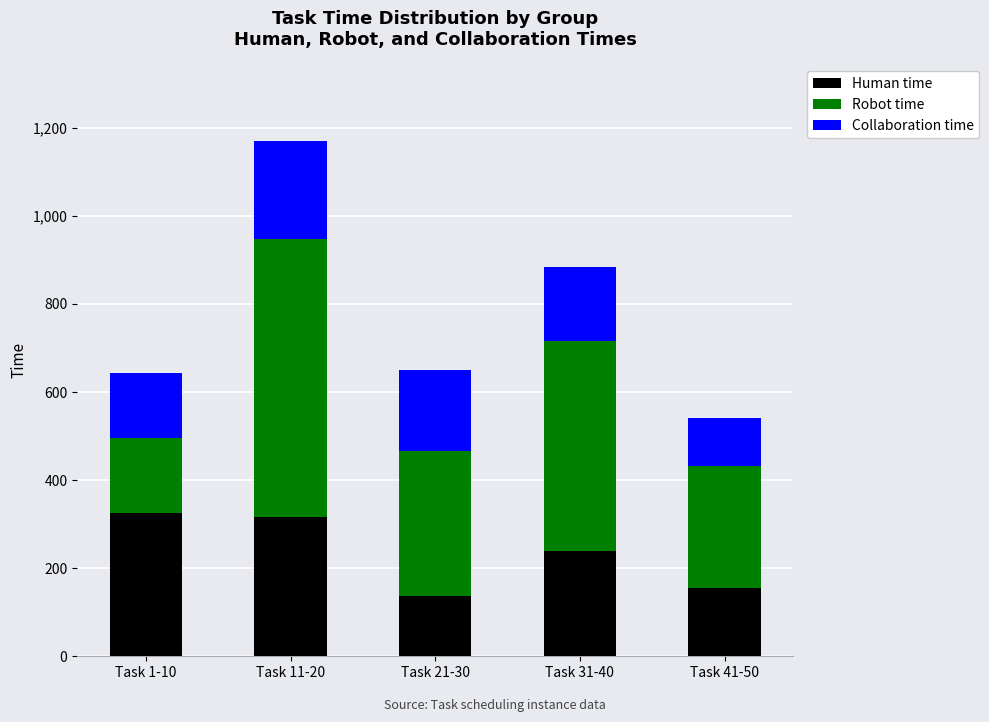

The value of Human time at Task 21-30 is 218. True or false?

False